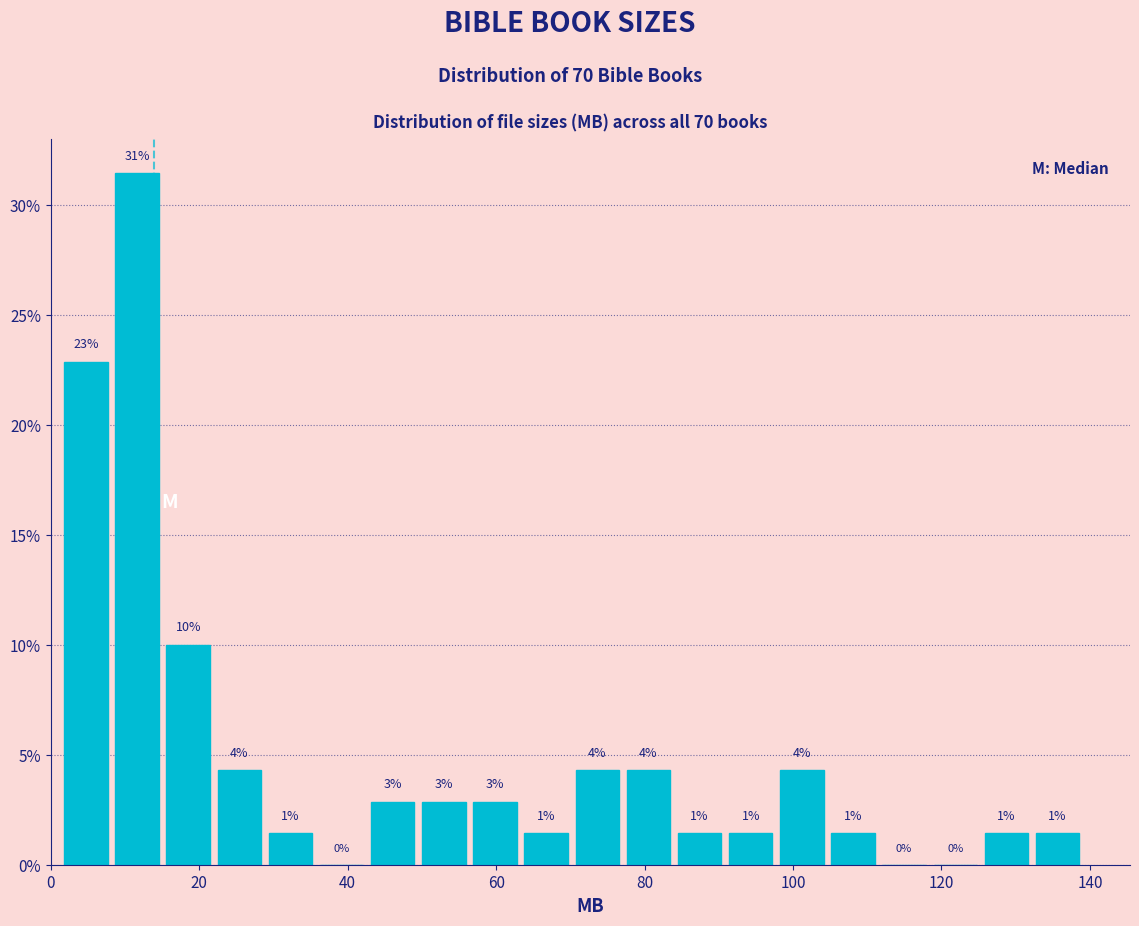

Around what value on the x-axis is the tallest bar? Give the approximate position of its centre, as read against the axis.

12